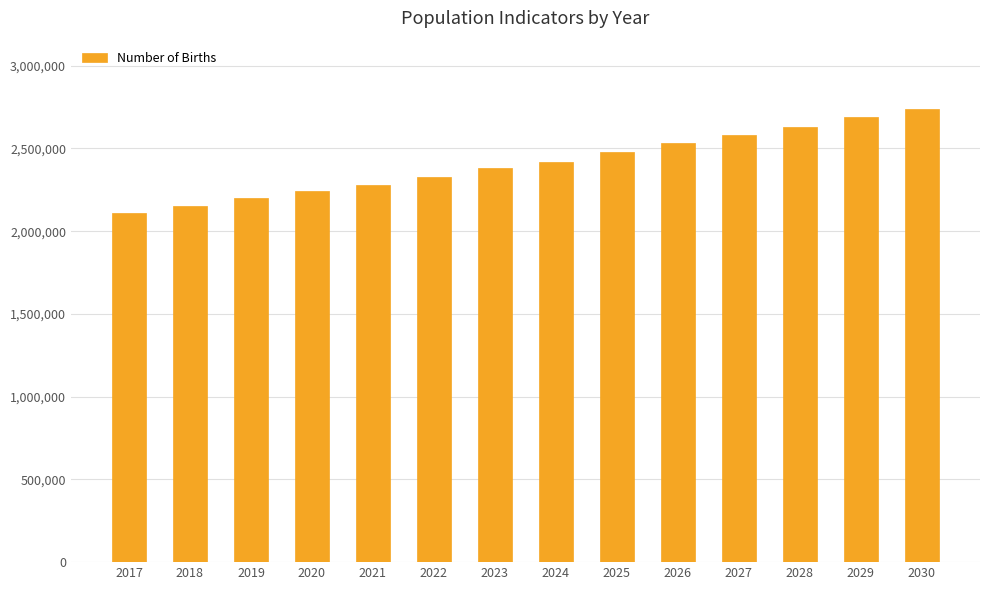

Which has a higher value, 2022 or 2023?

2023